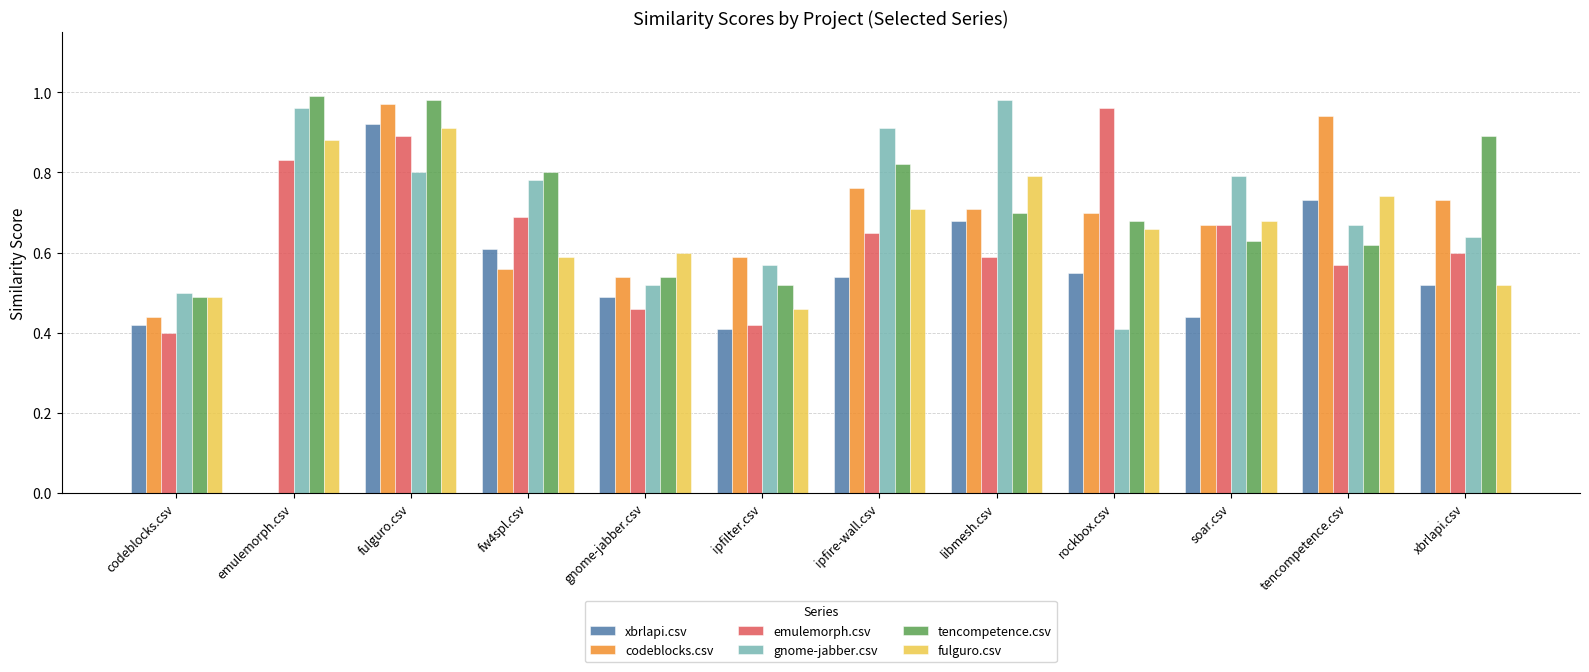

Which category has the highest value in the xbrlapi.csv series?

fulguro.csv